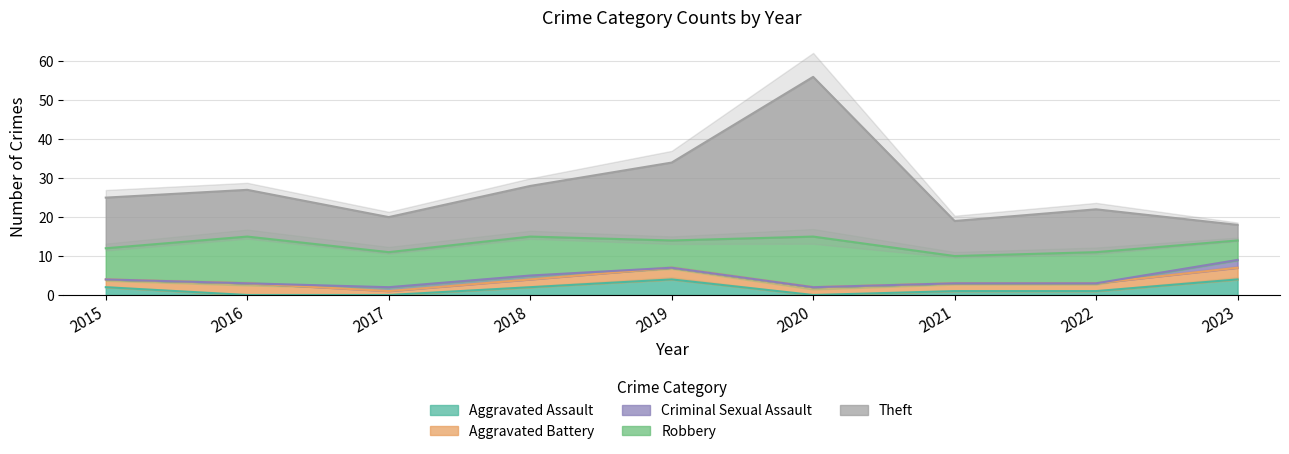

In Theft, how many points are lower than both neighbors (excluding endpoints)?

2